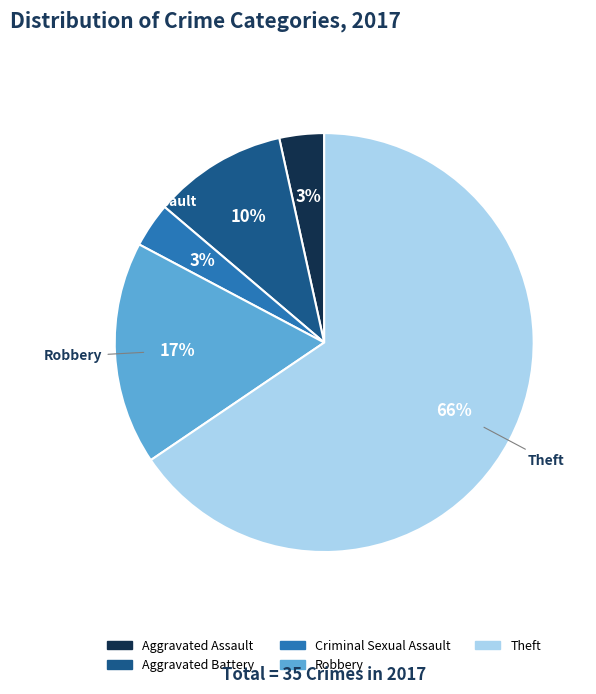

To the nearest percent, what is the average slice percentage?

20%